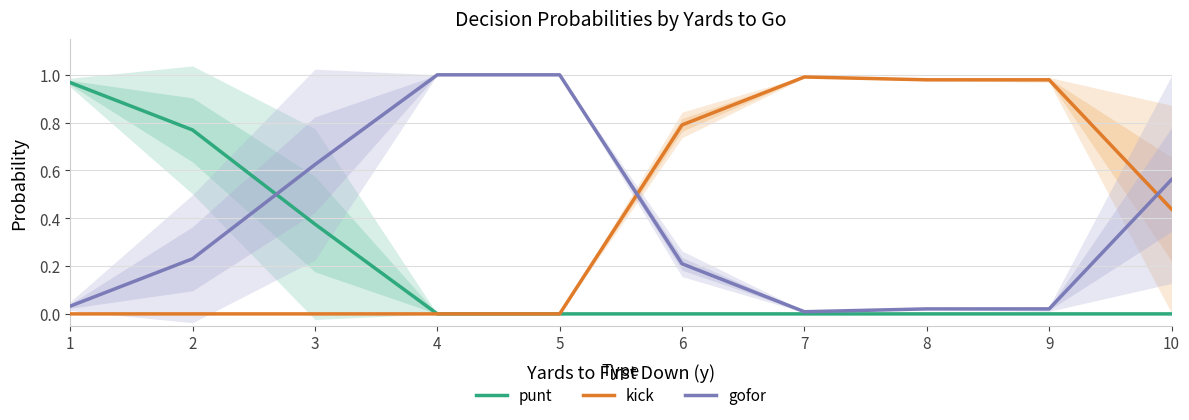

Which label corresponds to the largest value in the chart?

4